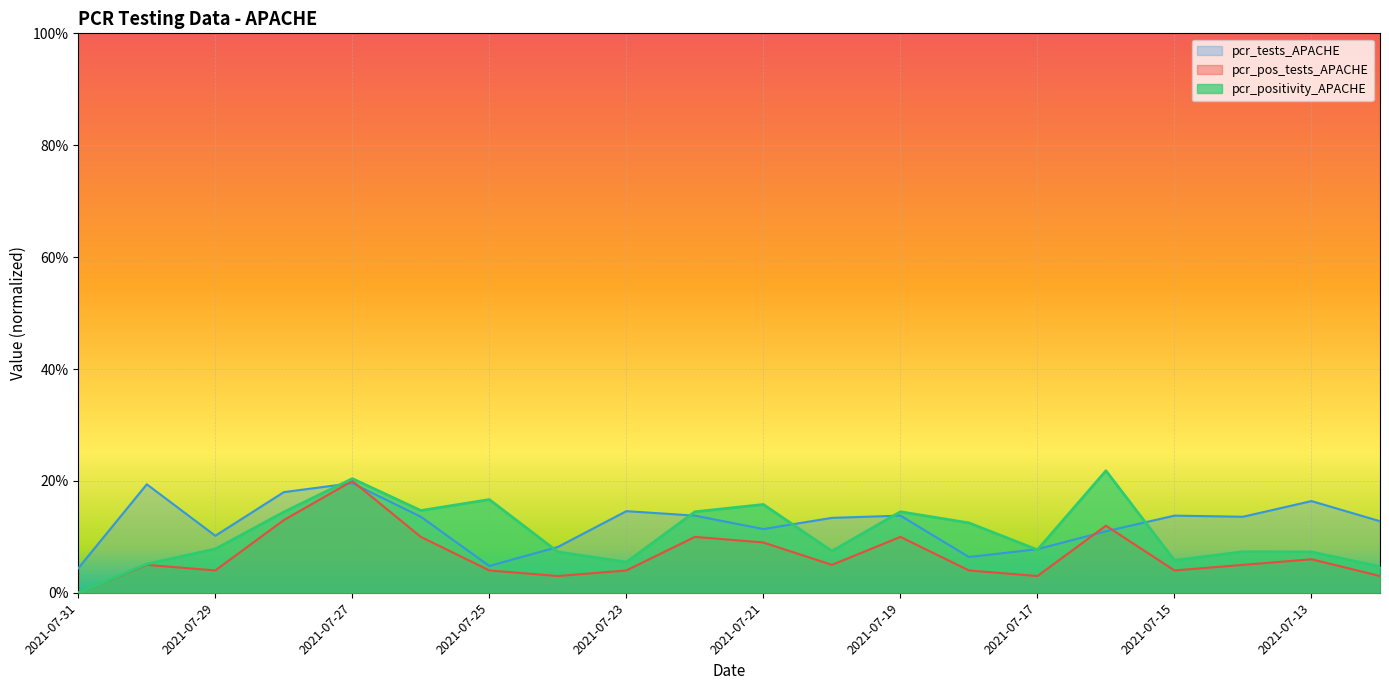

How many categories are shown in the chart?

20